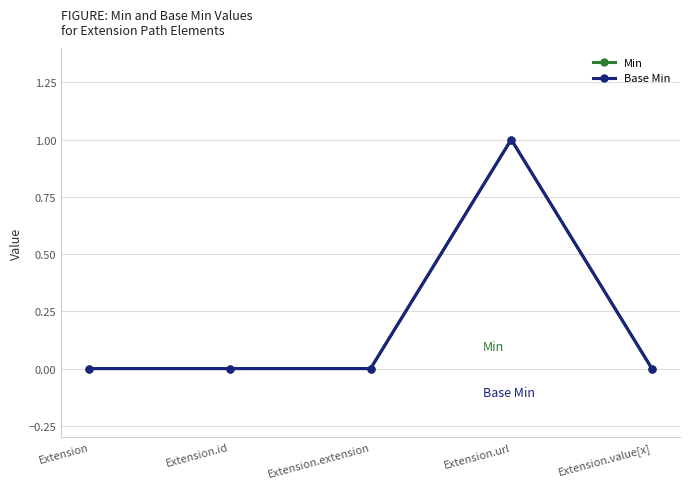

Where is Min nearest to the value 0?

Extension